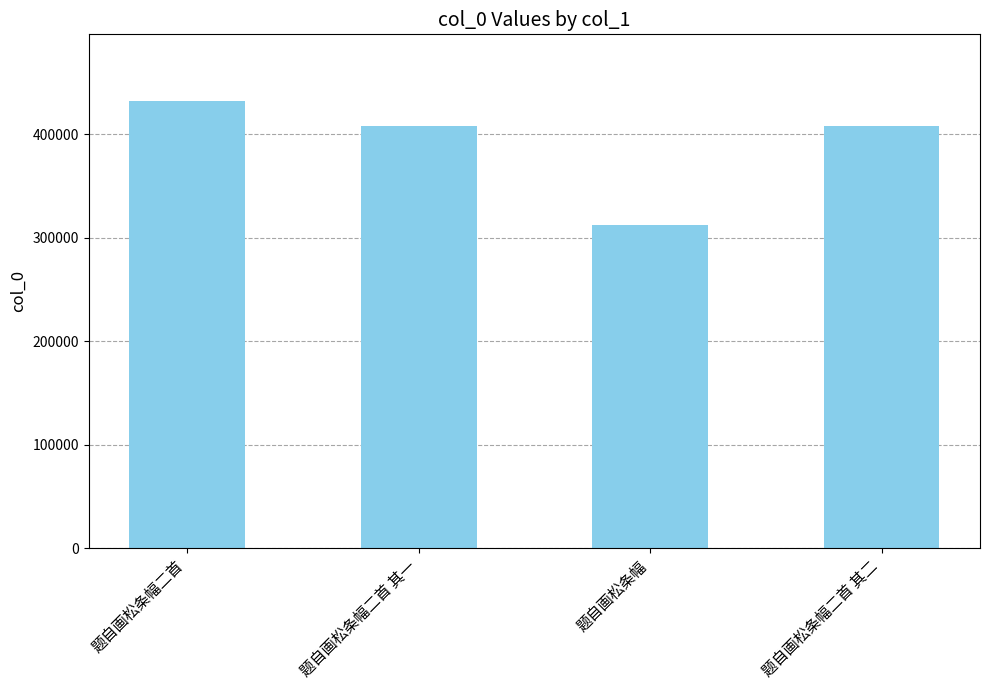

Is it true that the value at 题自画松条幅二首 其一 is 126487?

False